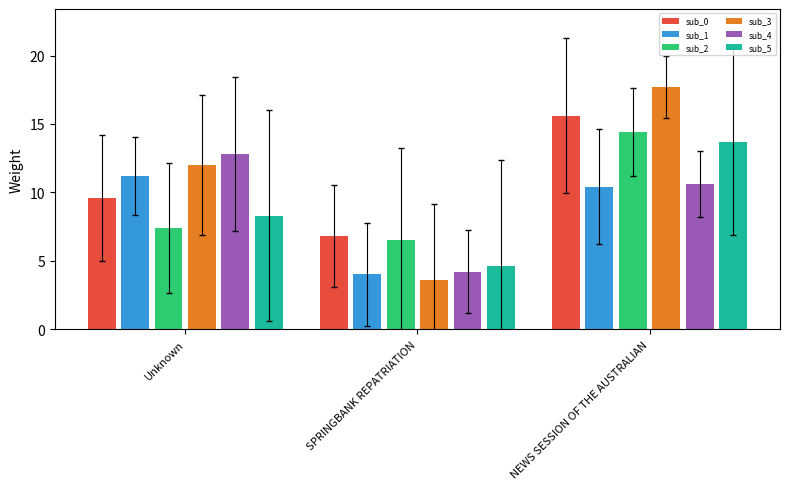

Reading left to right, list all the values displayed in this chart.

sub_0: Unknown=9.6	SPRINGBANK REPATRIATION=6.8	NEWS SESSION OF THE AUSTRALIAN=15.6
sub_1: Unknown=11.2	SPRINGBANK REPATRIATION=4.0	NEWS SESSION OF THE AUSTRALIAN=10.4
sub_2: Unknown=7.4	SPRINGBANK REPATRIATION=6.5	NEWS SESSION OF THE AUSTRALIAN=14.4
sub_3: Unknown=12.0	SPRINGBANK REPATRIATION=3.6	NEWS SESSION OF THE AUSTRALIAN=17.7
sub_4: Unknown=12.8	SPRINGBANK REPATRIATION=4.2	NEWS SESSION OF THE AUSTRALIAN=10.6
sub_5: Unknown=8.3	SPRINGBANK REPATRIATION=4.6	NEWS SESSION OF THE AUSTRALIAN=13.7